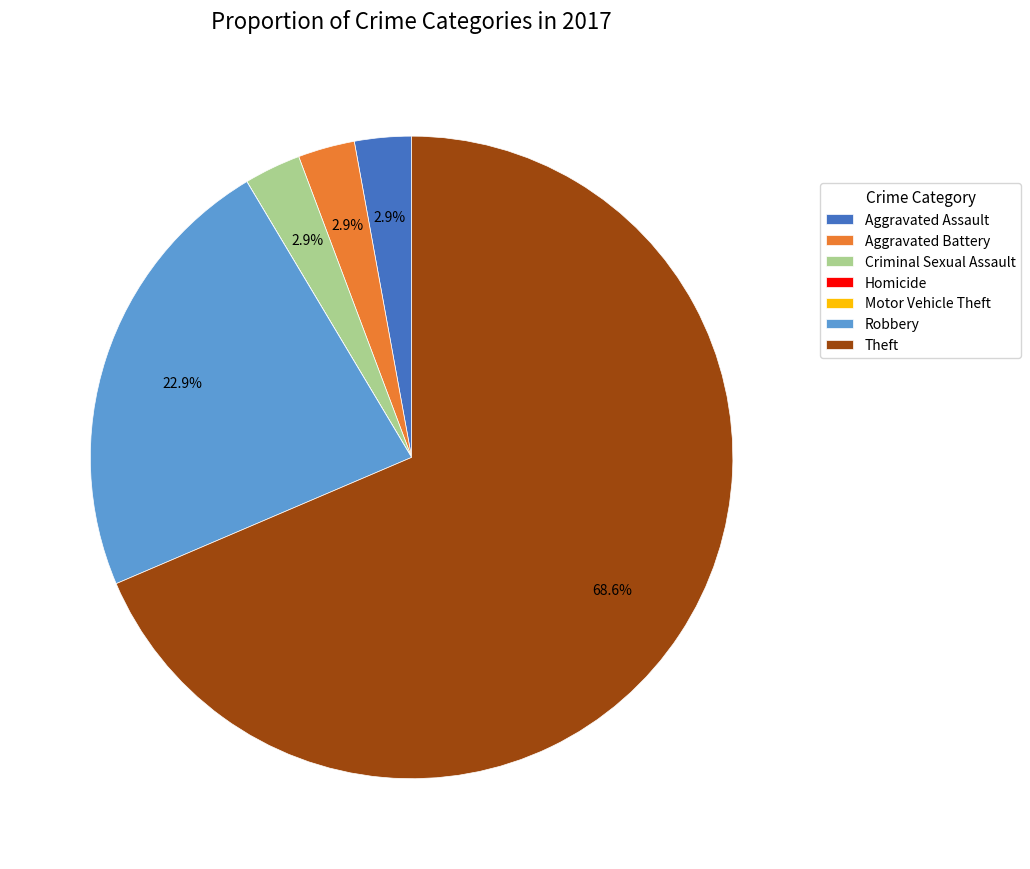

To the nearest percent, what portion does Aggravated Battery represent?

3%